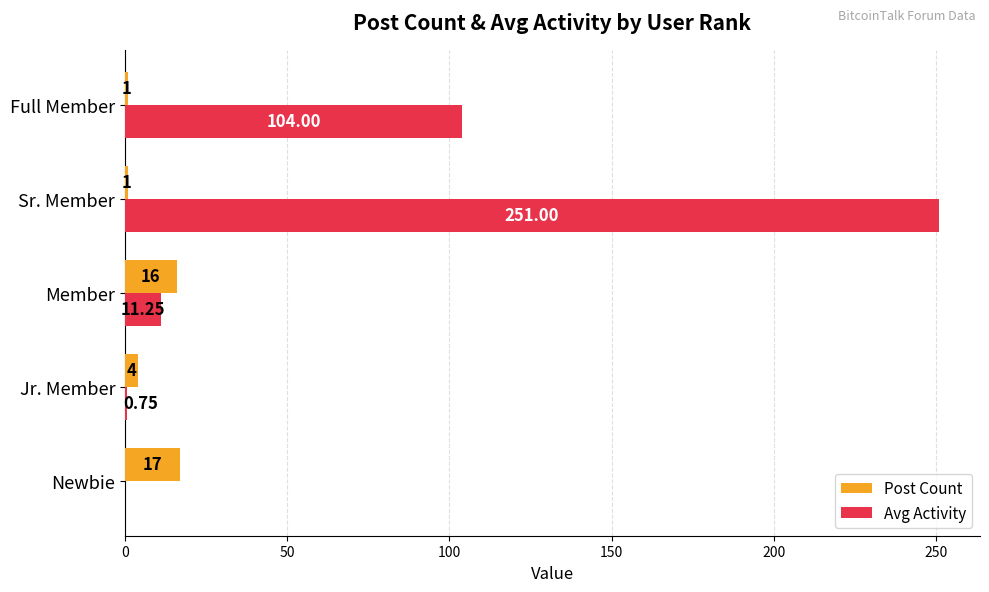

Which category has the highest value in the Avg Activity series?

Sr. Member